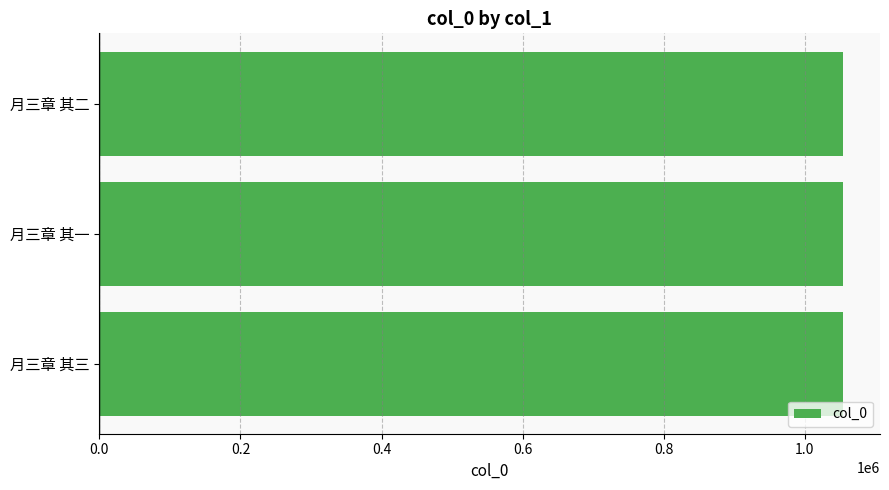

What value does the data have at 月三章 其一?

1053775